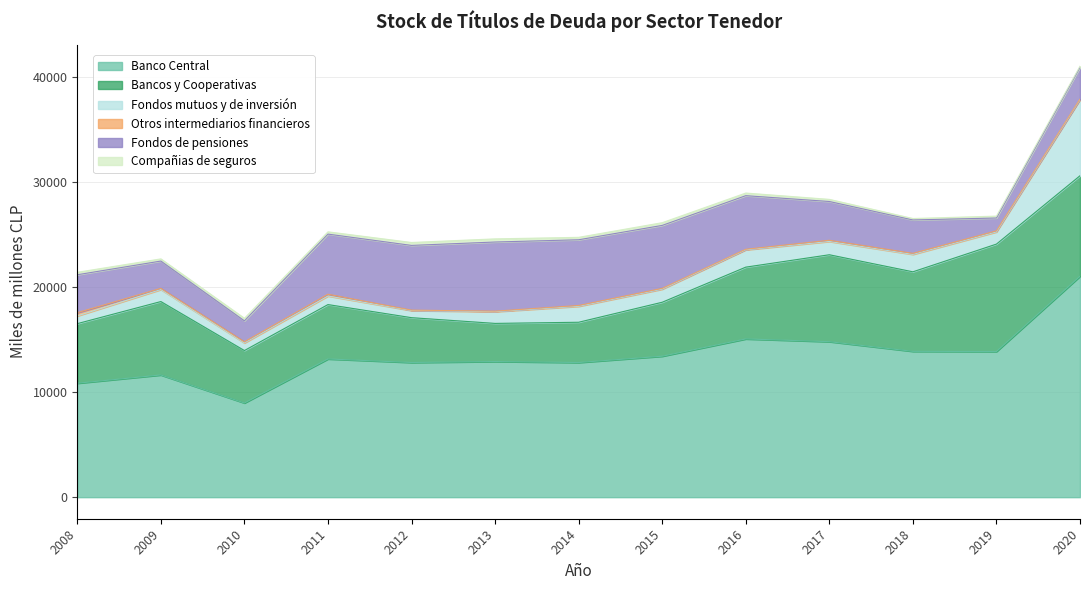

What is the value of the Fondos de pensiones point at the 3rd from the left?

1997